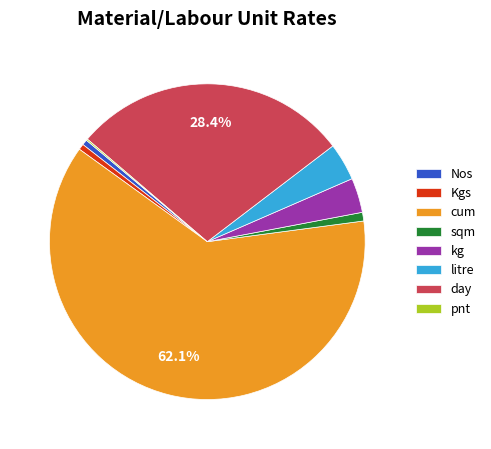

Between Nos and litre, which is larger?

litre